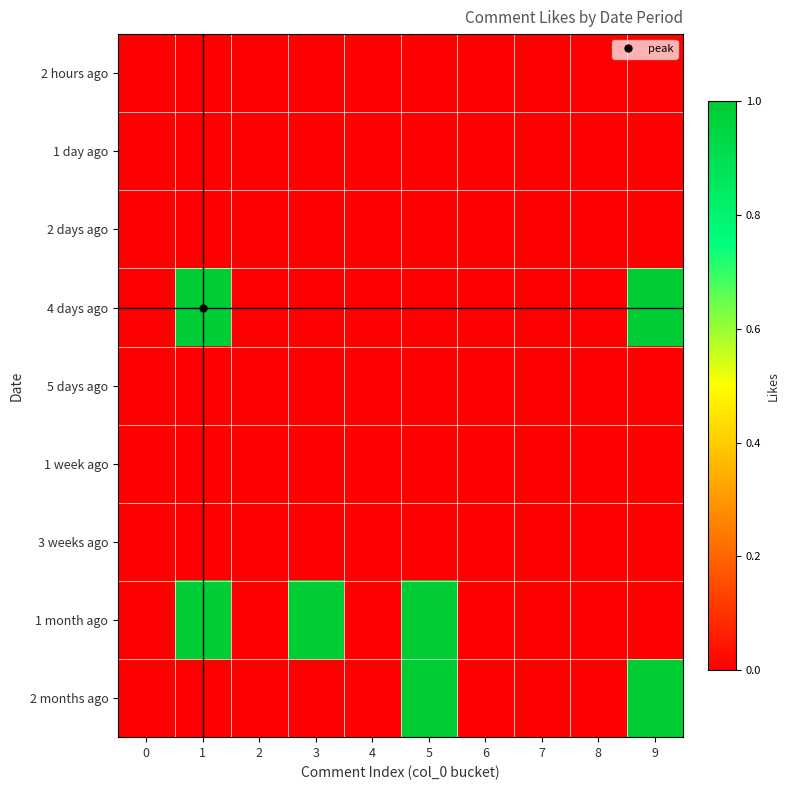

Between 4 and 7, which is larger?

4